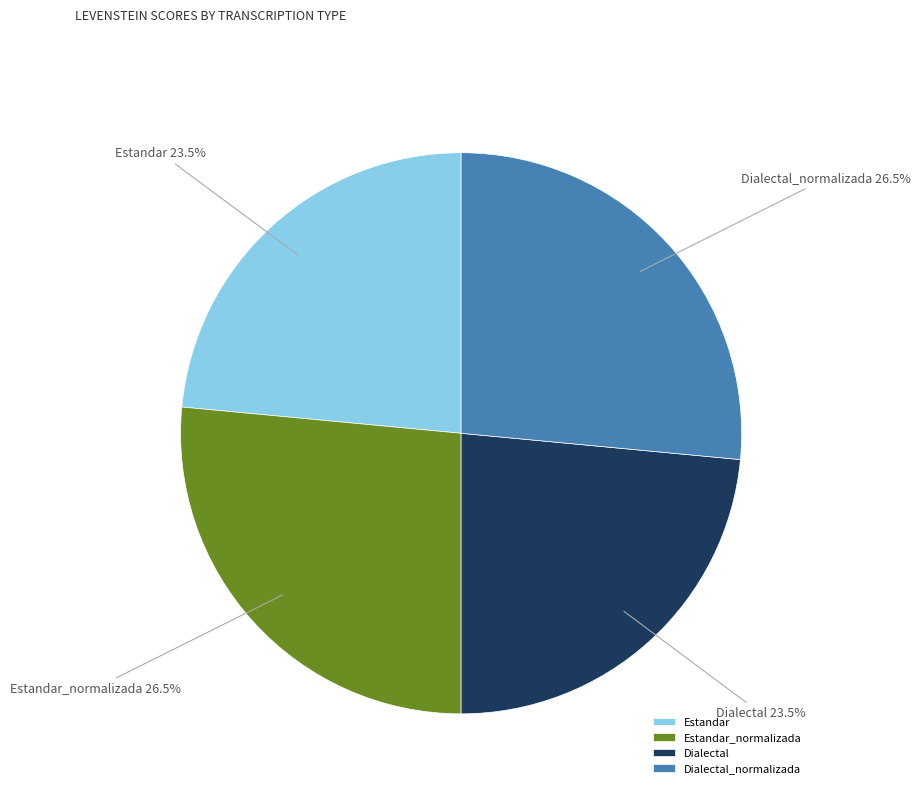

What percentage is NOT represented by Dialectal?

76.5%